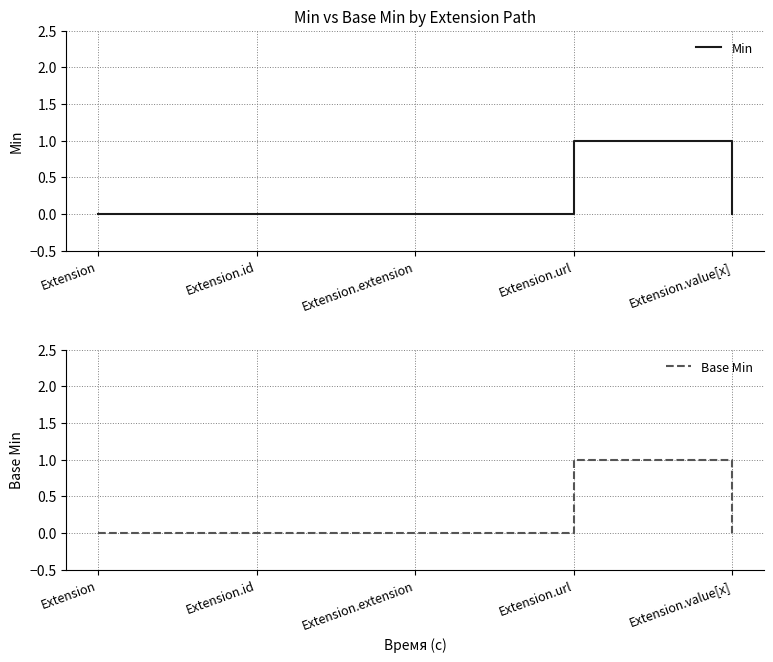

Does the chart display data point markers on the line(s)?

No